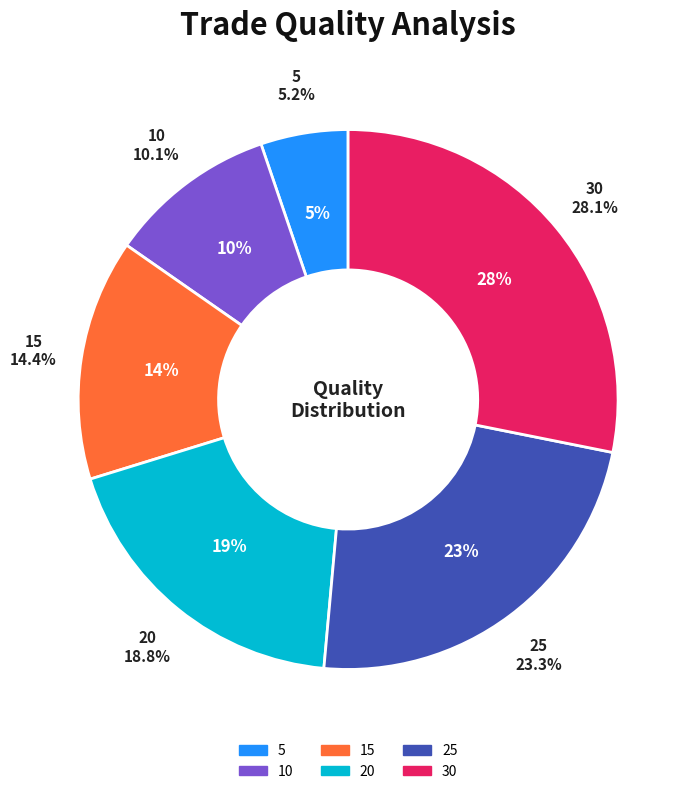

Which category has the biggest portion of the pie?

30